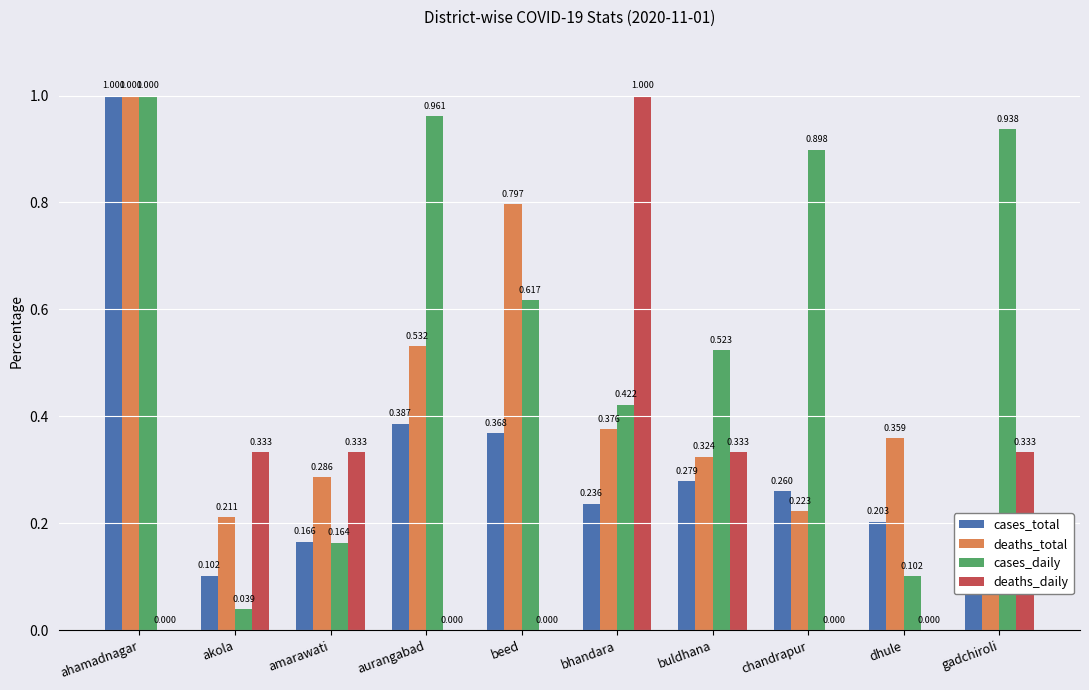

List the series in order of their peak value, lowest first.

cases_total, deaths_total, cases_daily, deaths_daily